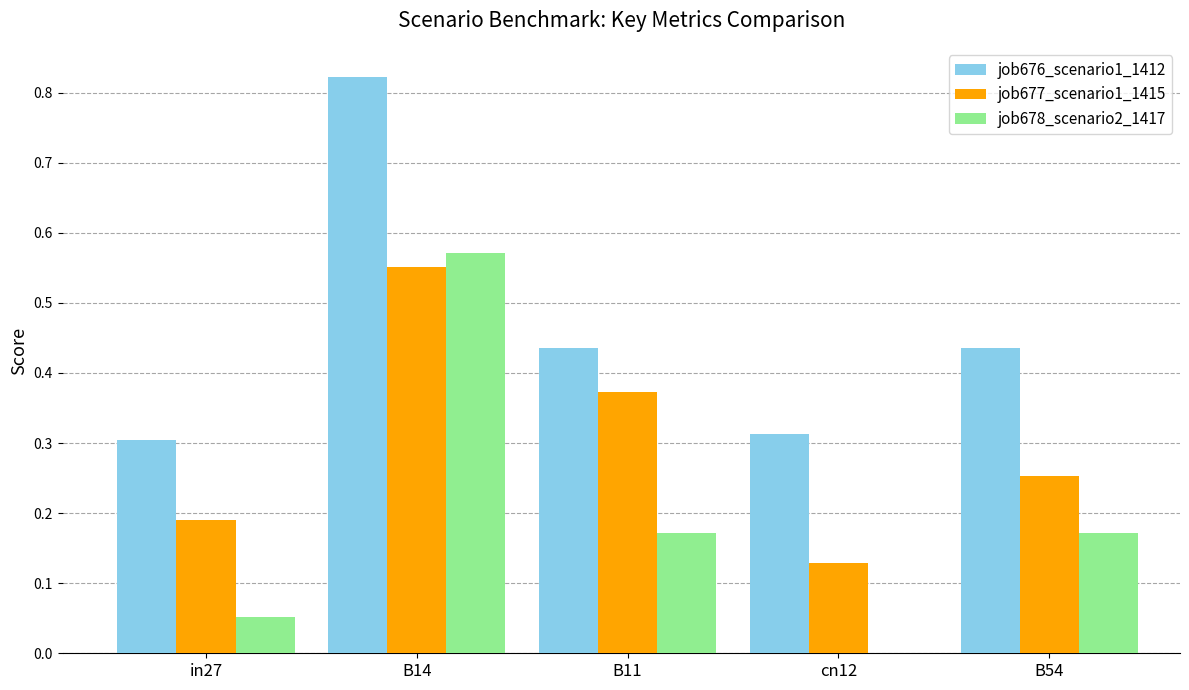

Is it true that job676_scenario1_1412 equals 0.1 at in27?

False